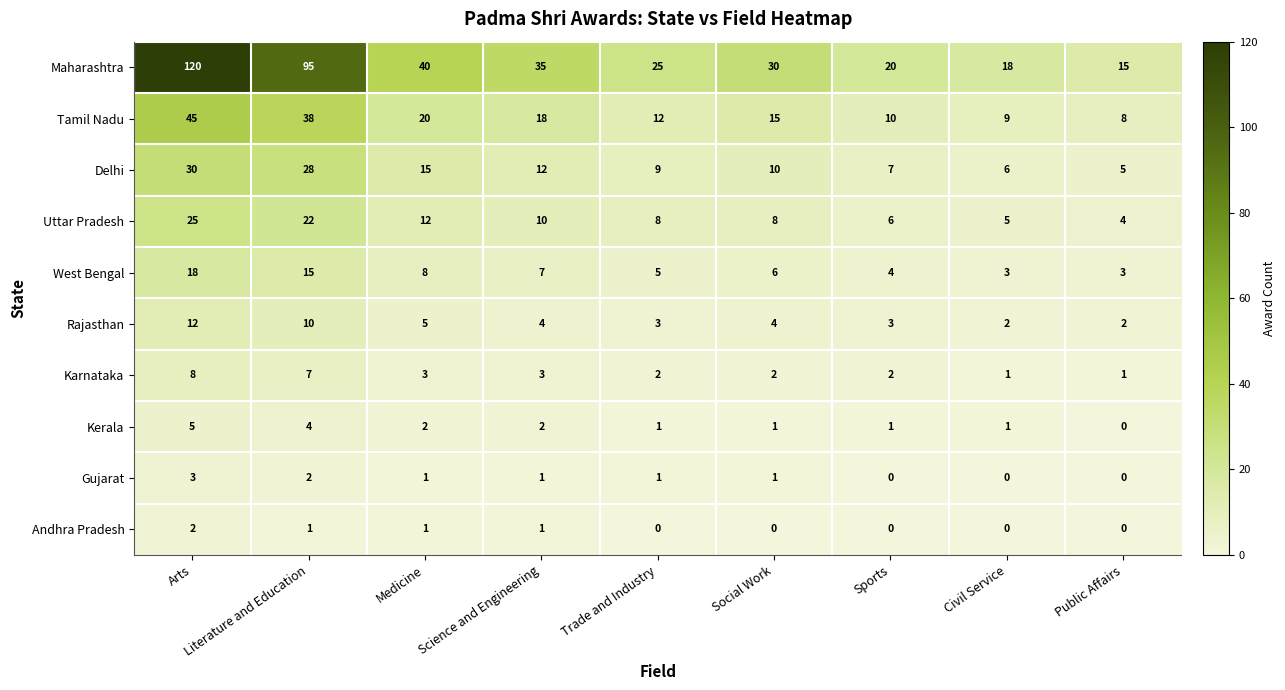

Which series has the widest spread of values?

Maharashtra